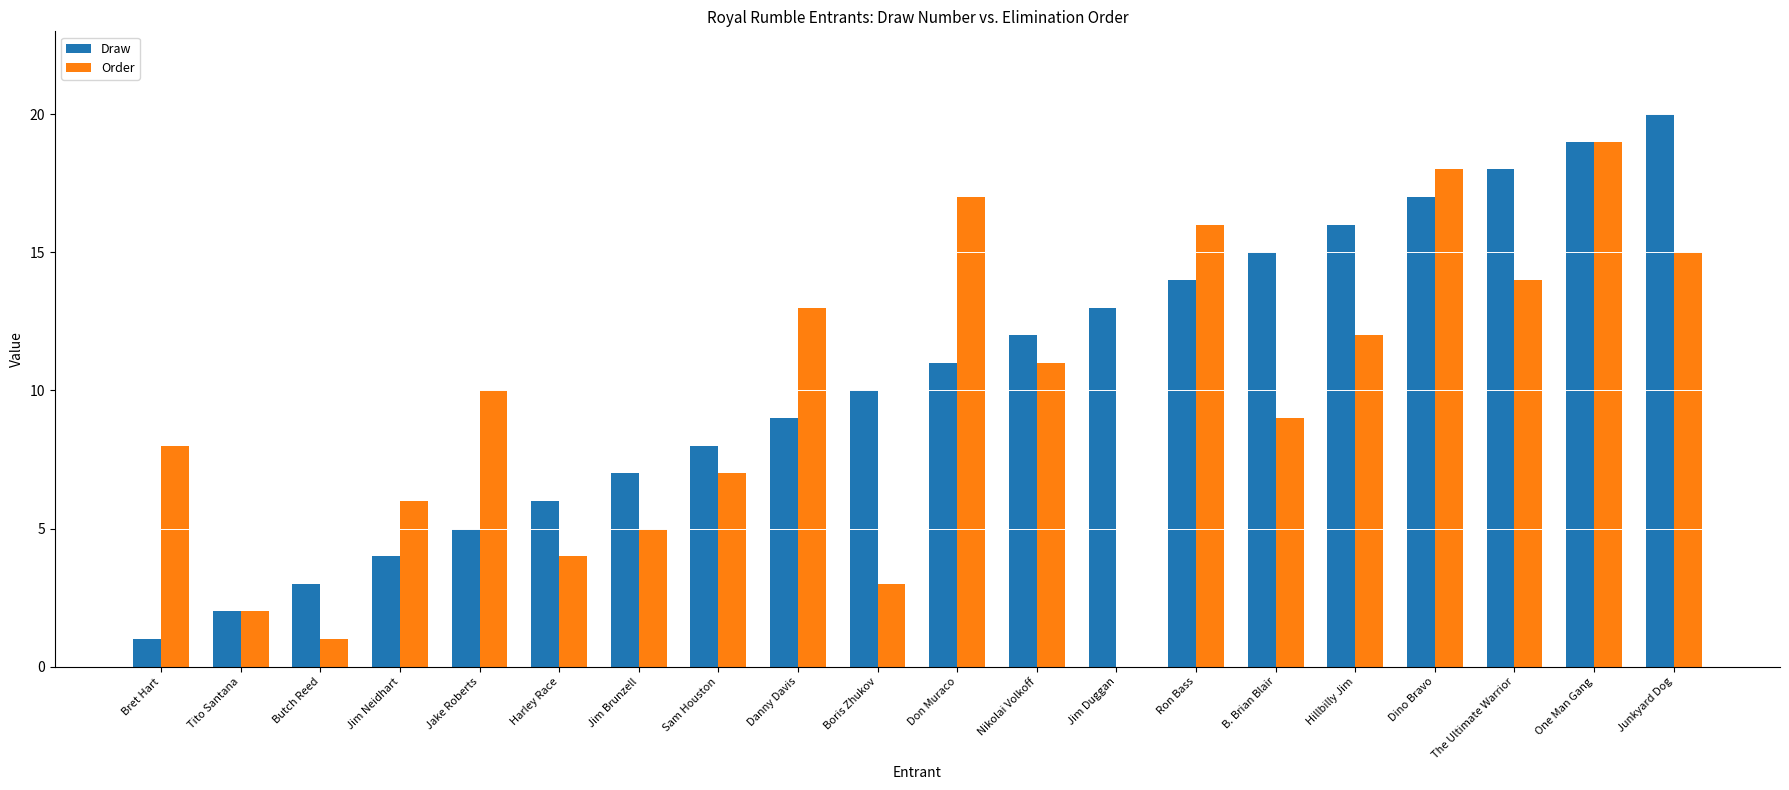

The Order series shows 15 at B. Brian Blair. True or false?

False